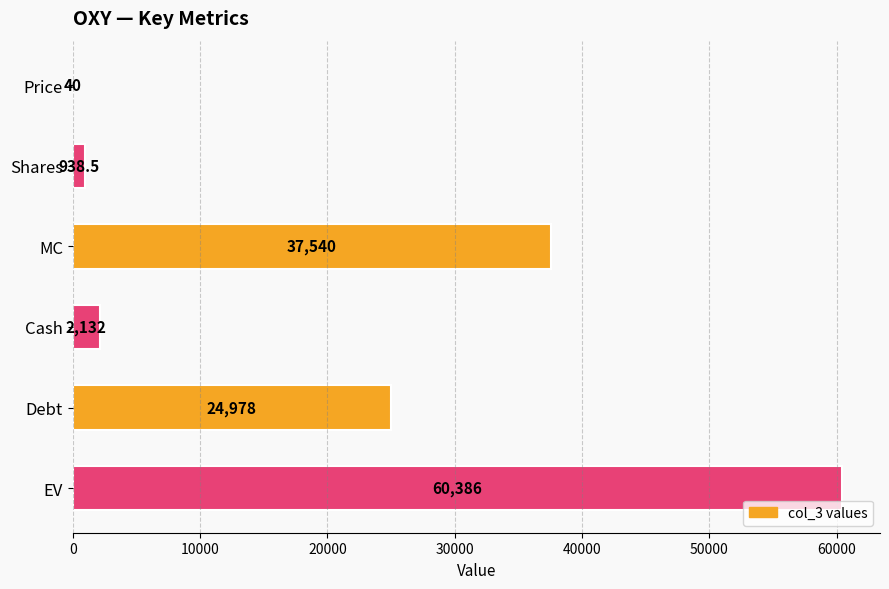

The value at Shares is 938.5. True or false?

True